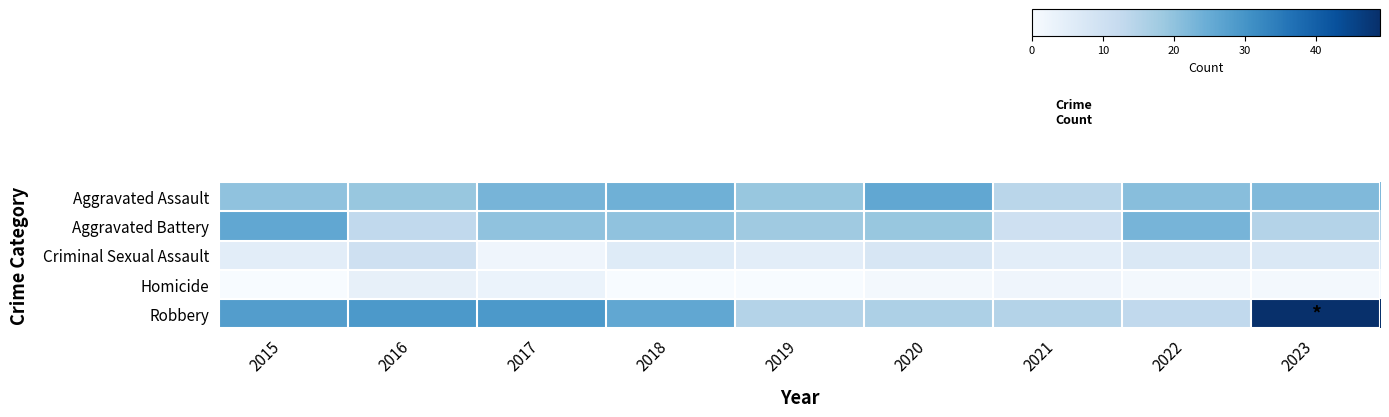

Reading left to right, extract all data points from this chart.

row_0: 20	19	23	24	19	26	14	21	22
row_1: 26	13	20	20	18	19	10	23	15
row_2: 5	10	2	6	5	8	5	7	7
row_3: 0	4	3	0	0	1	2	1	1
row_4: 28	29	29	26	15	16	15	13	49